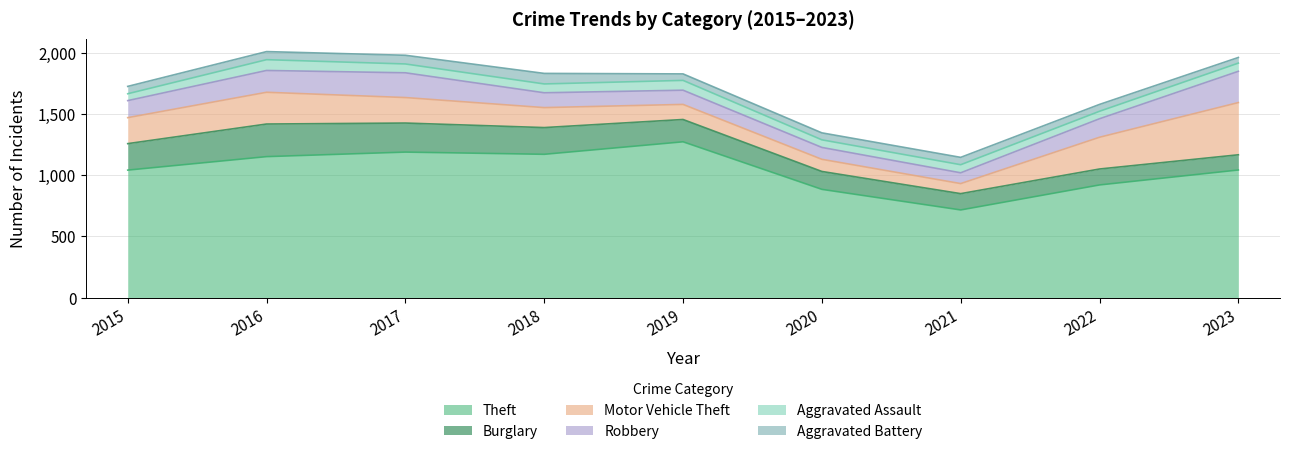

The value of Robbery at 2018 is 121. True or false?

True